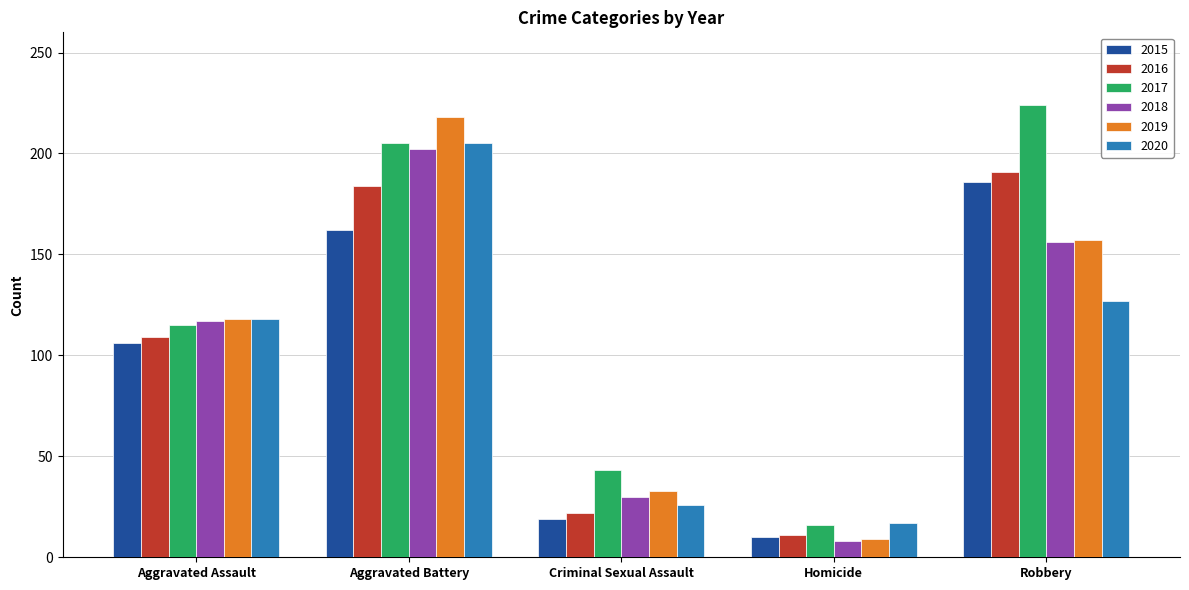

What is the total value across all series at Aggravated Battery?

1176